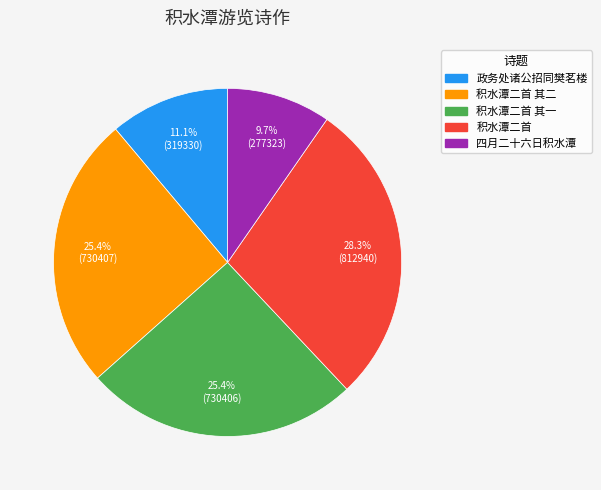

Is there any slice that represents more than half of the pie?

No